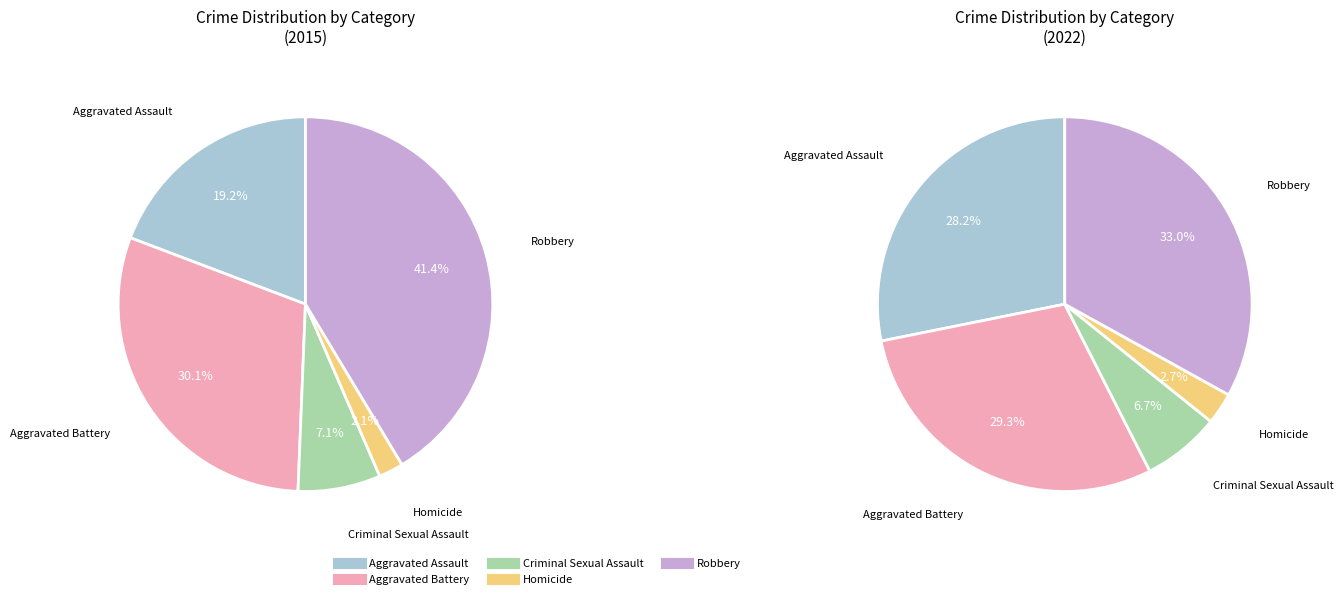

Is it true that Criminal Sexual Assault is 7% of the pie?

True